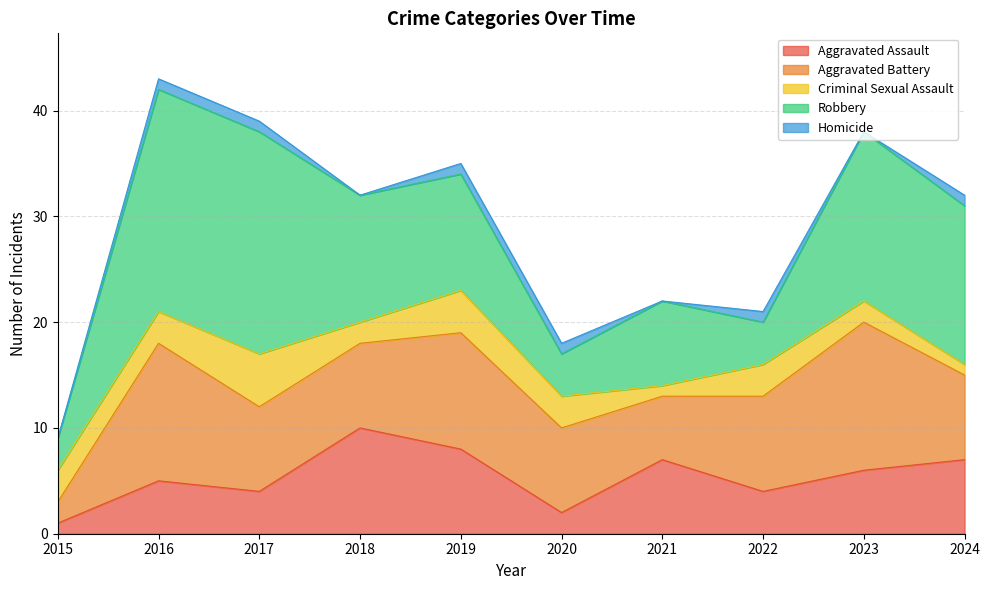

How many values in the Criminal Sexual Assault series exceed 3?

2